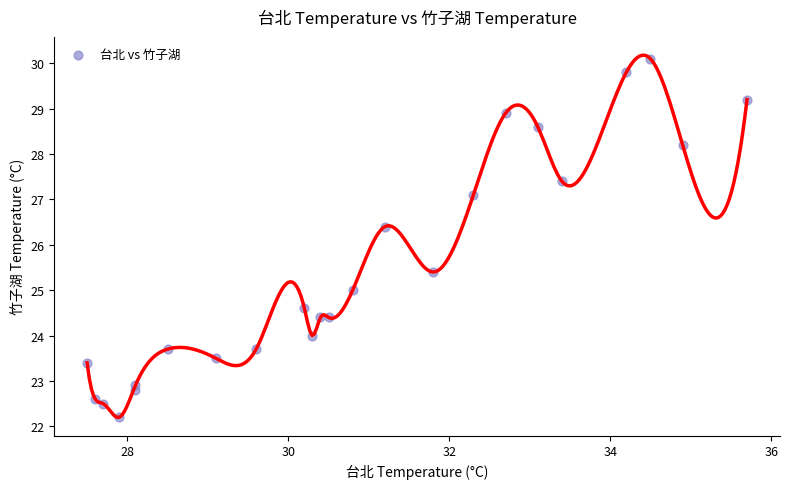

What Y value in the scatter plot is closest to 26?

26.4